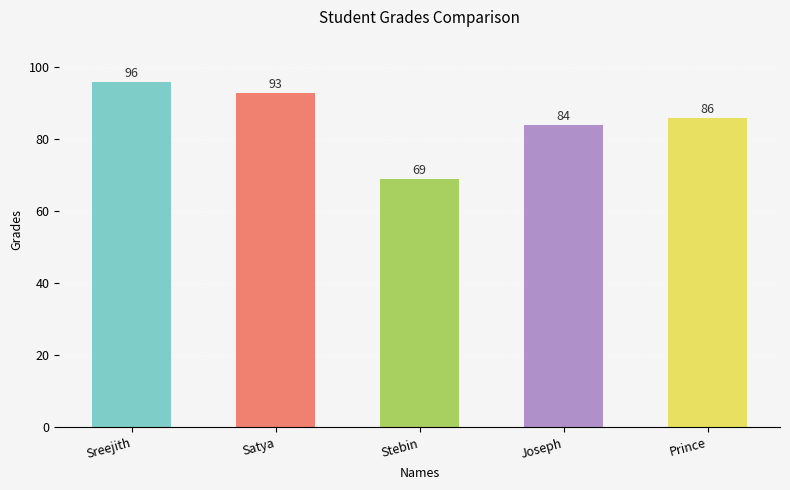

Which has a higher value, Prince or Sreejith?

Sreejith